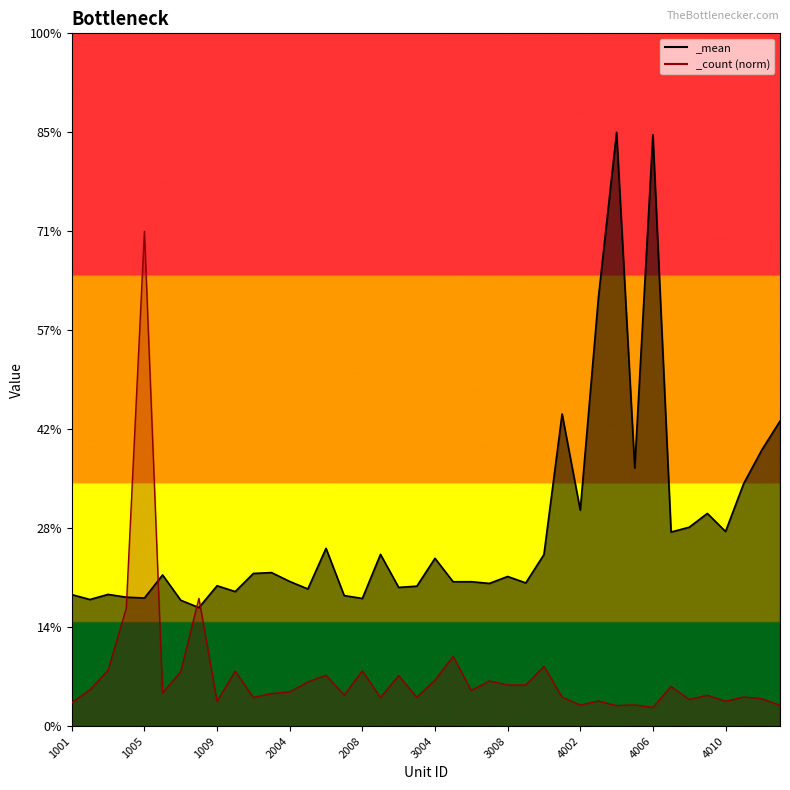

Rank the series at 1006 from highest to lowest value.

_mean, _count_norm